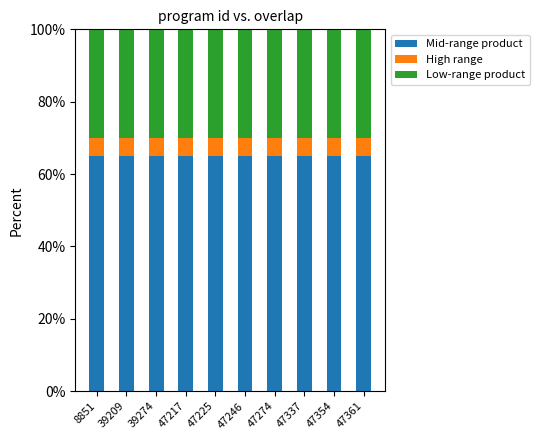

What is the highest value of the Mid-range product series?

65